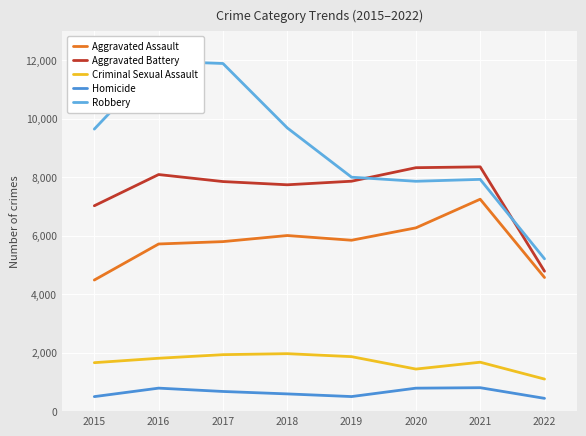

Is it true that Aggravated Battery equals 10756 at 2017?

False